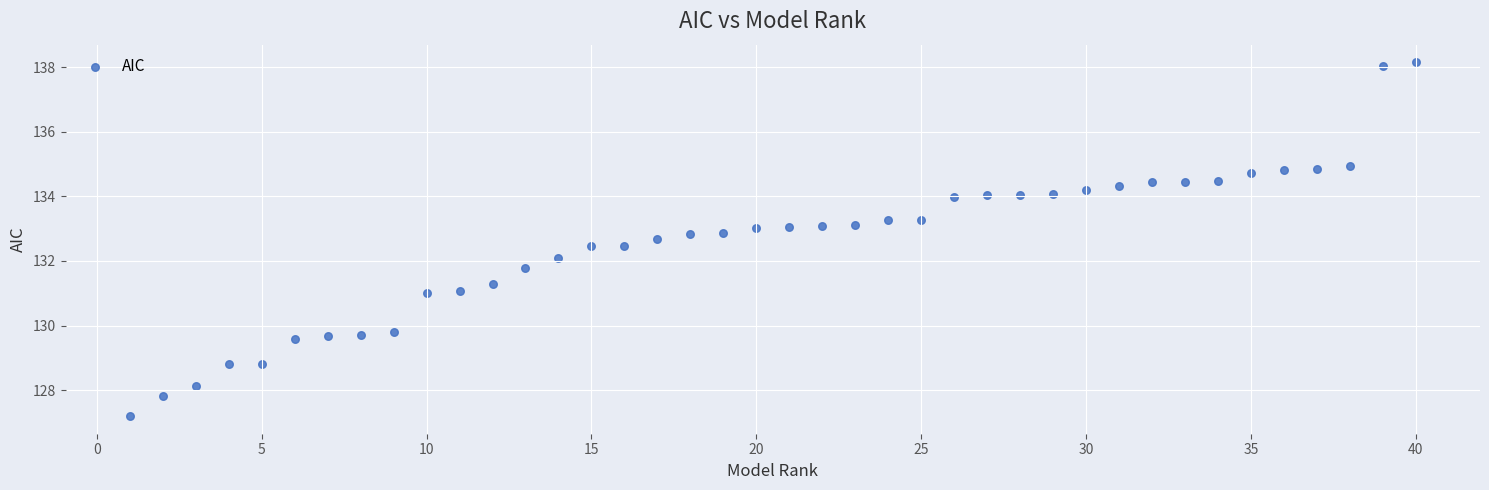

What is the range of X values (max minus min)?

39.0